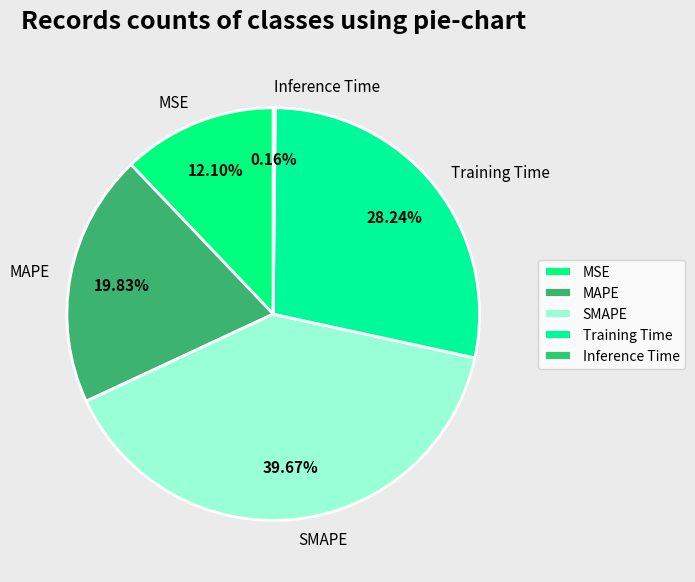

Does any single category account for the majority?

No